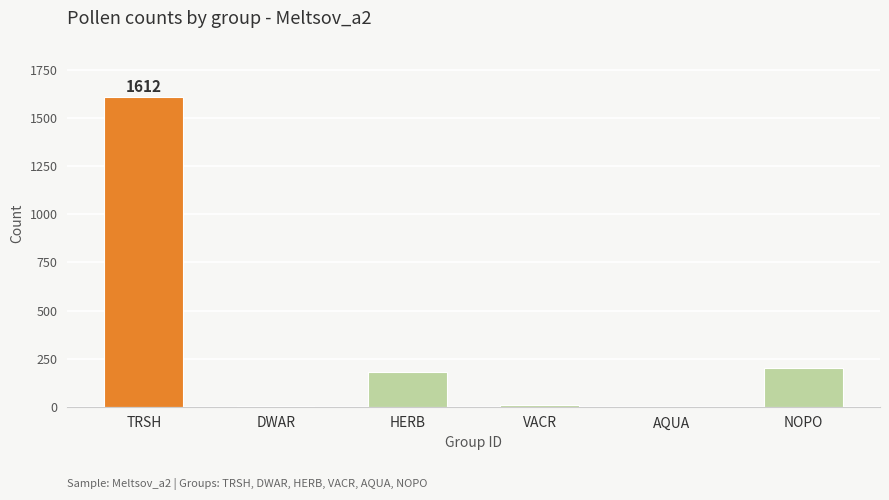

What is the ratio of the value at HERB to the value at NOPO?

0.9